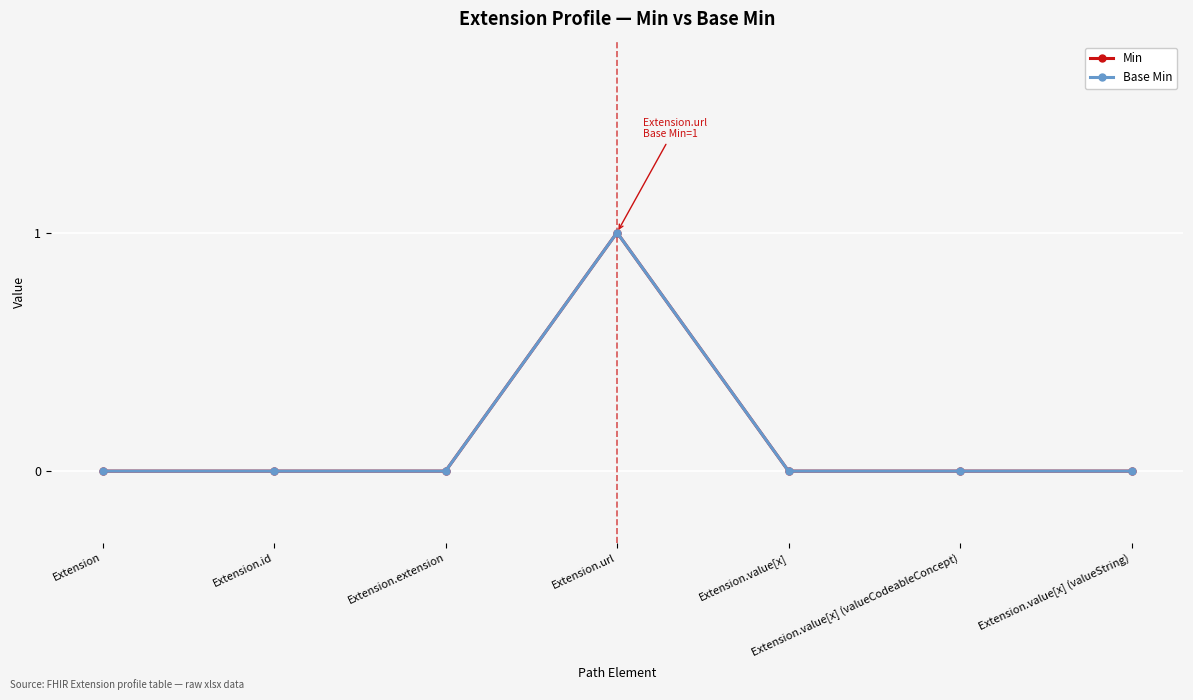

True or false: Base Min and Min intersect in this chart.

False